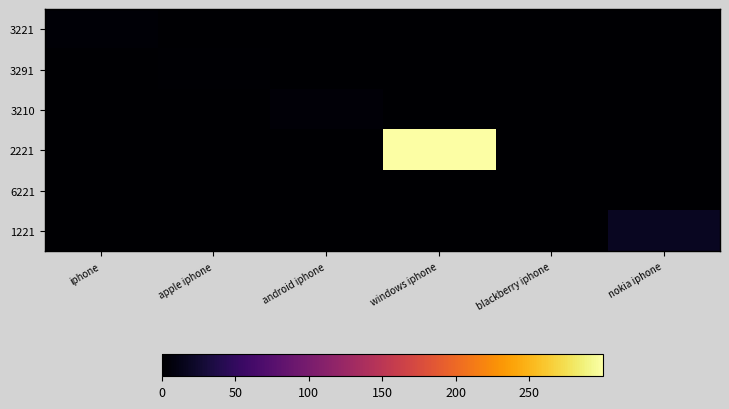

Which category has the highest value across all series?

windows iphone